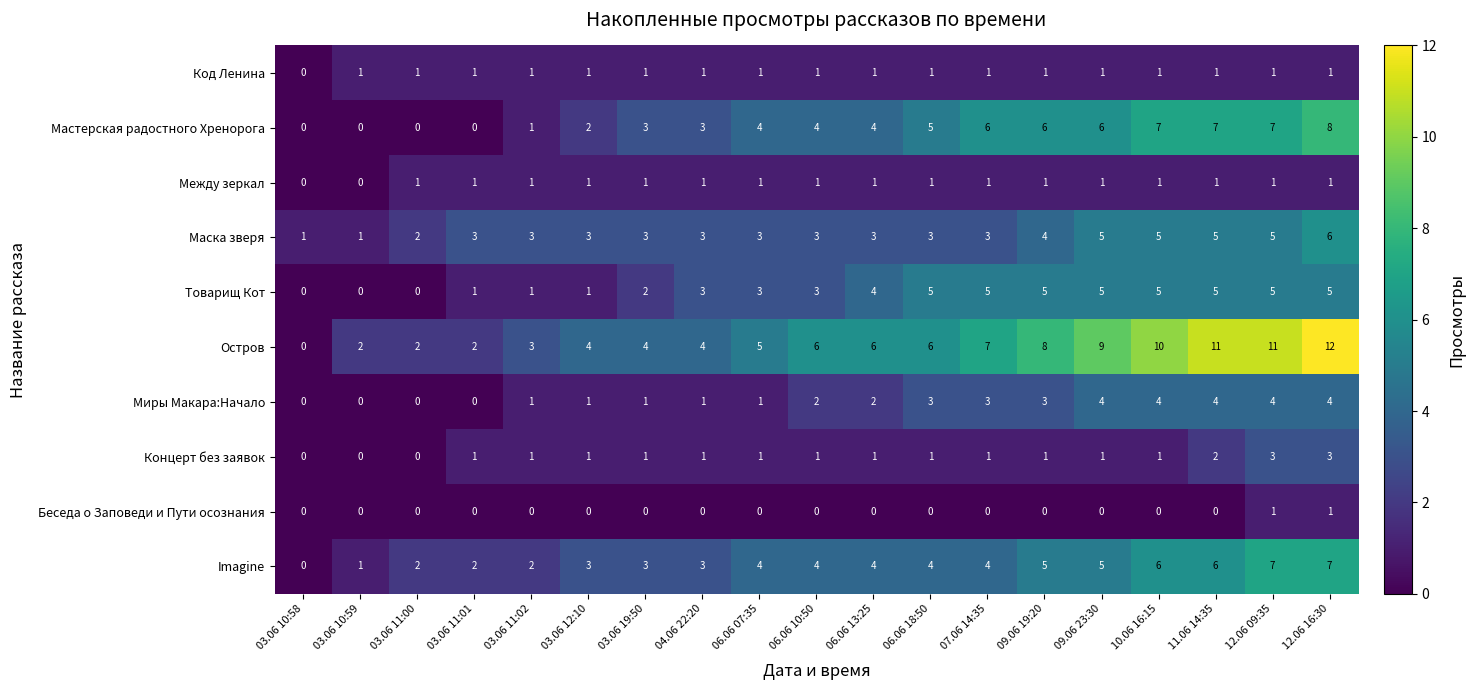

What is the total value across all series at 06.06 13:25?

26